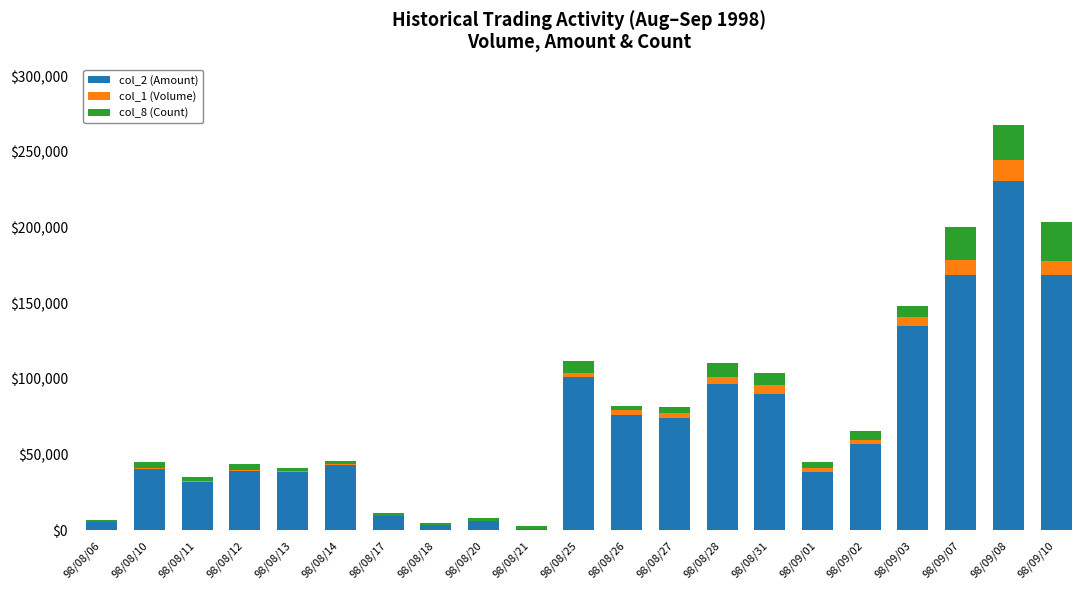

The value of col_2 (Amount) at 98/08/25 is 101190. True or false?

True